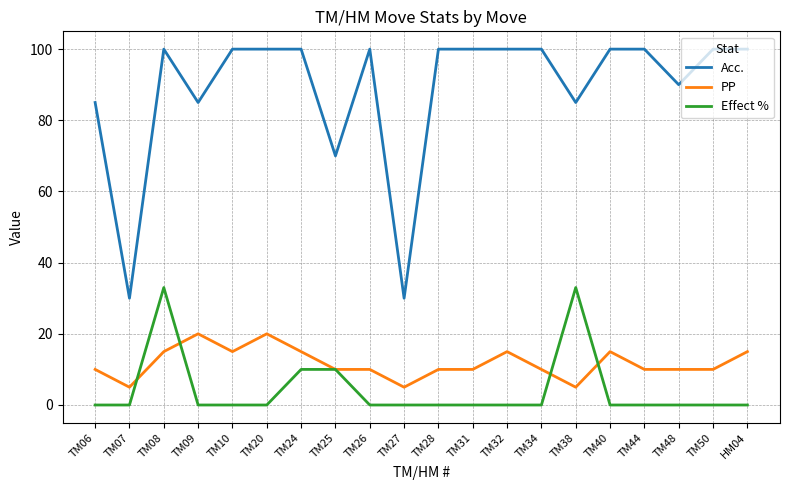

True or false: Effect % and Acc. intersect in this chart.

False